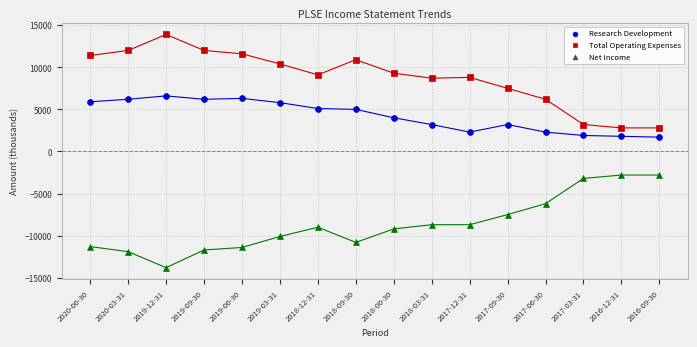

Across all data points, what is the range of Y values (max minus min)?

27700